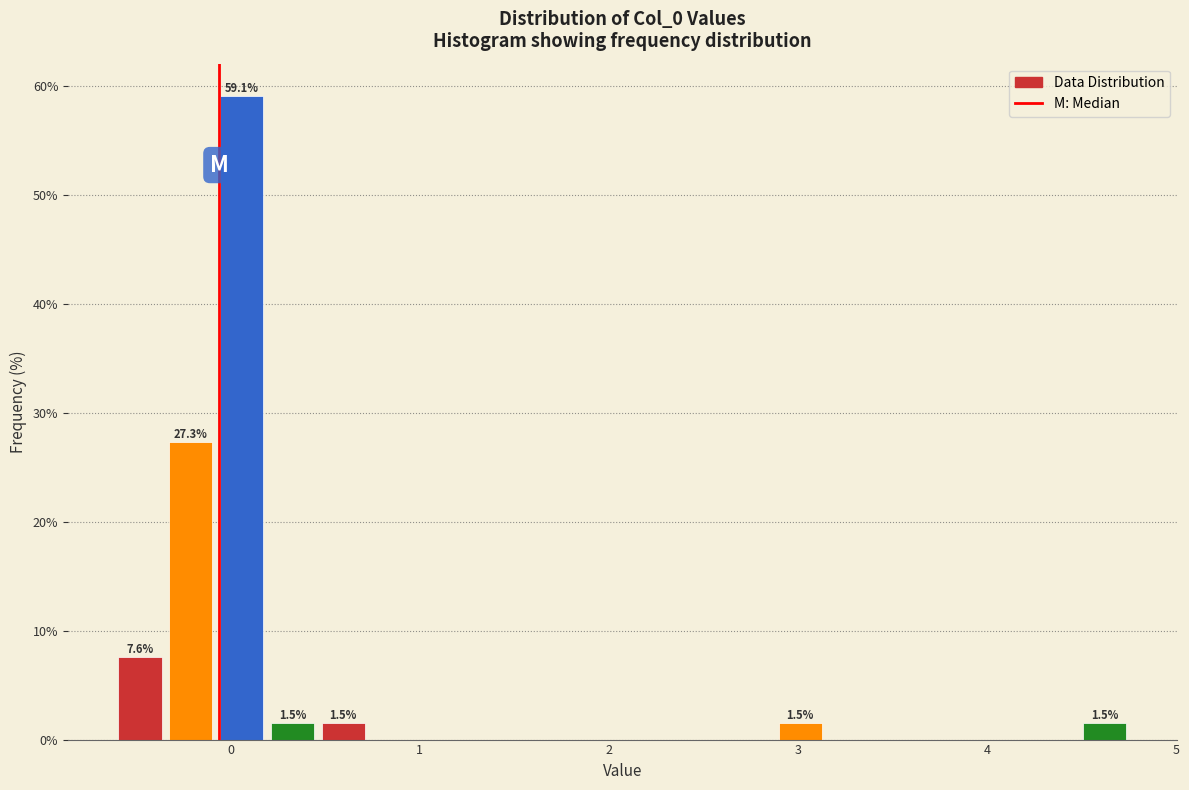

Around what value on the x-axis is the tallest bar? Give the approximate position of its centre, as read against the axis.

0.1